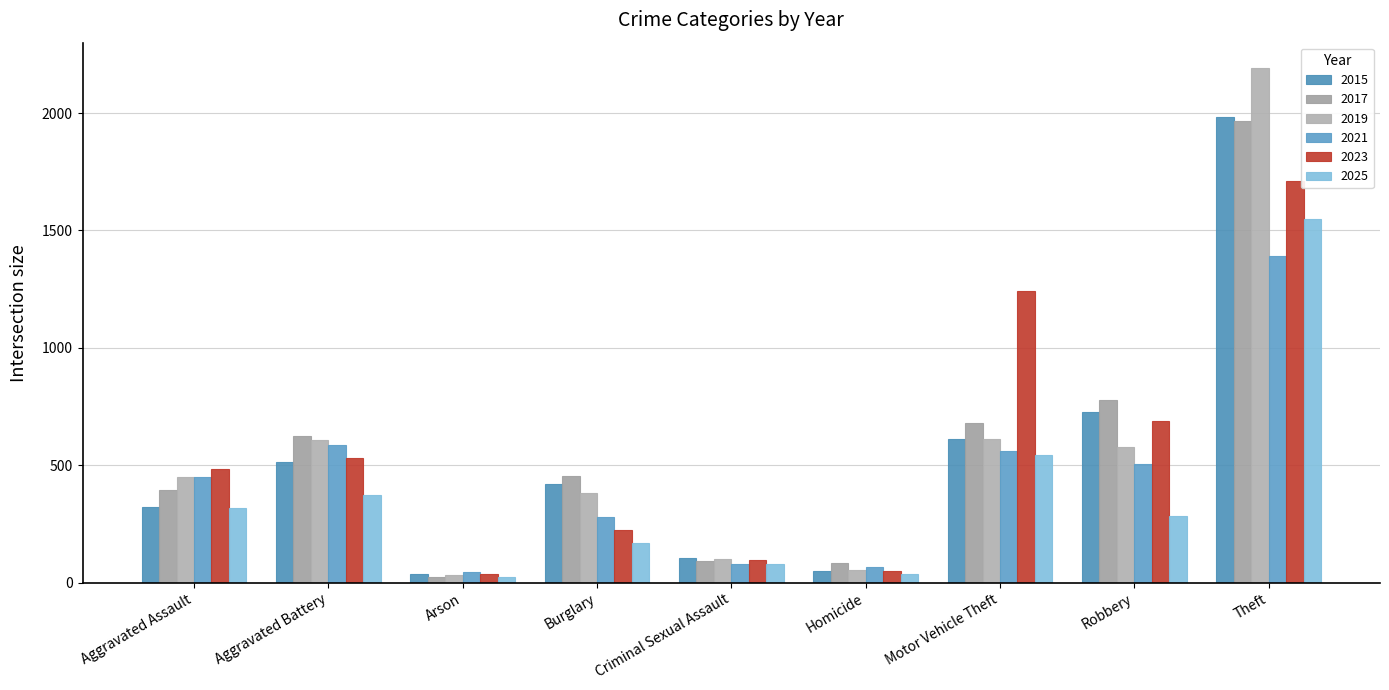

Does the chart contain stacked bars?

No